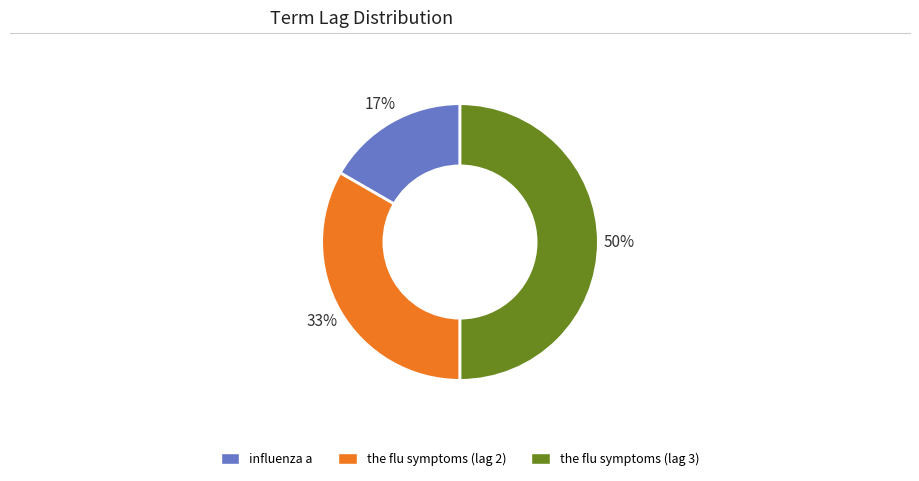

Count the number of slices in the pie.

3